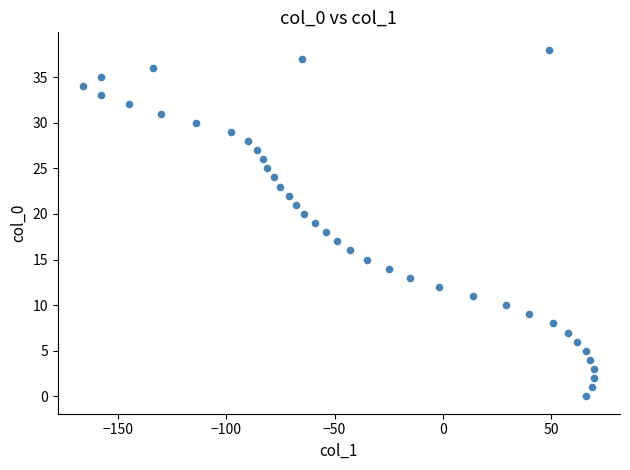

What is the range of X values (max minus min)?

236